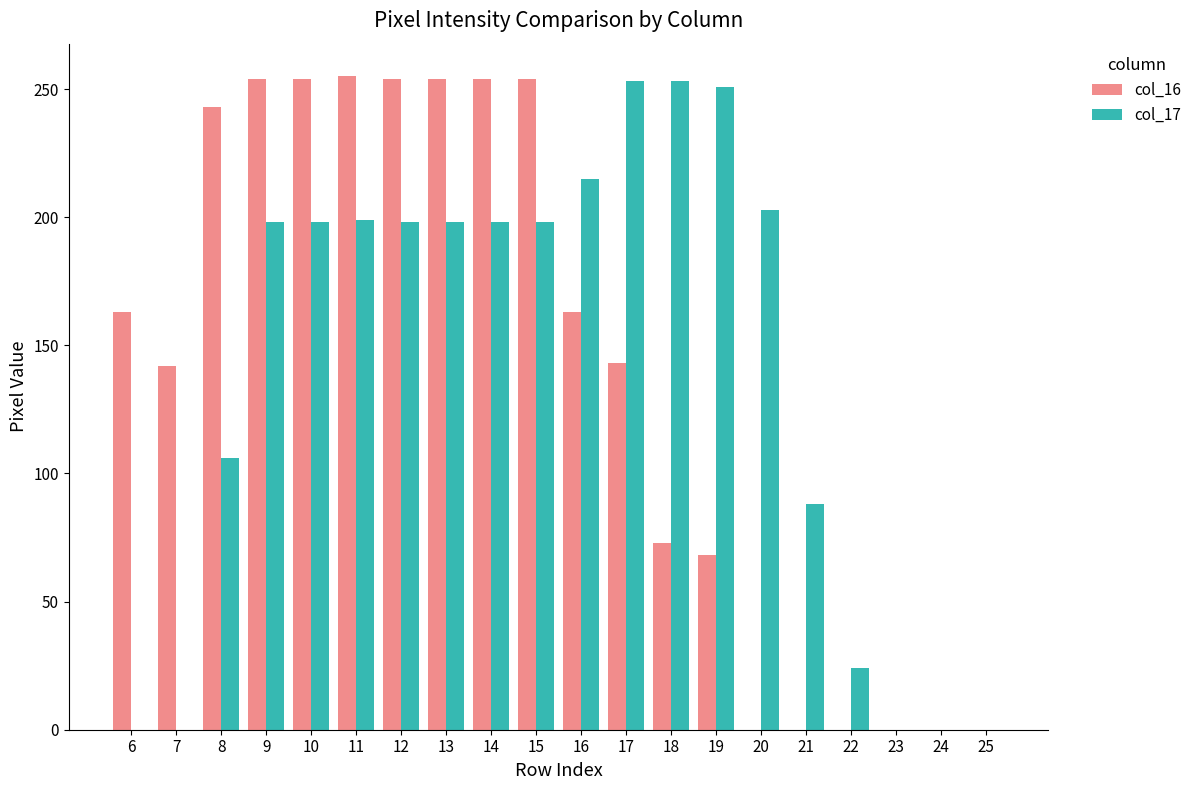

What is the difference between the col_17 values at 25 and 14?

198